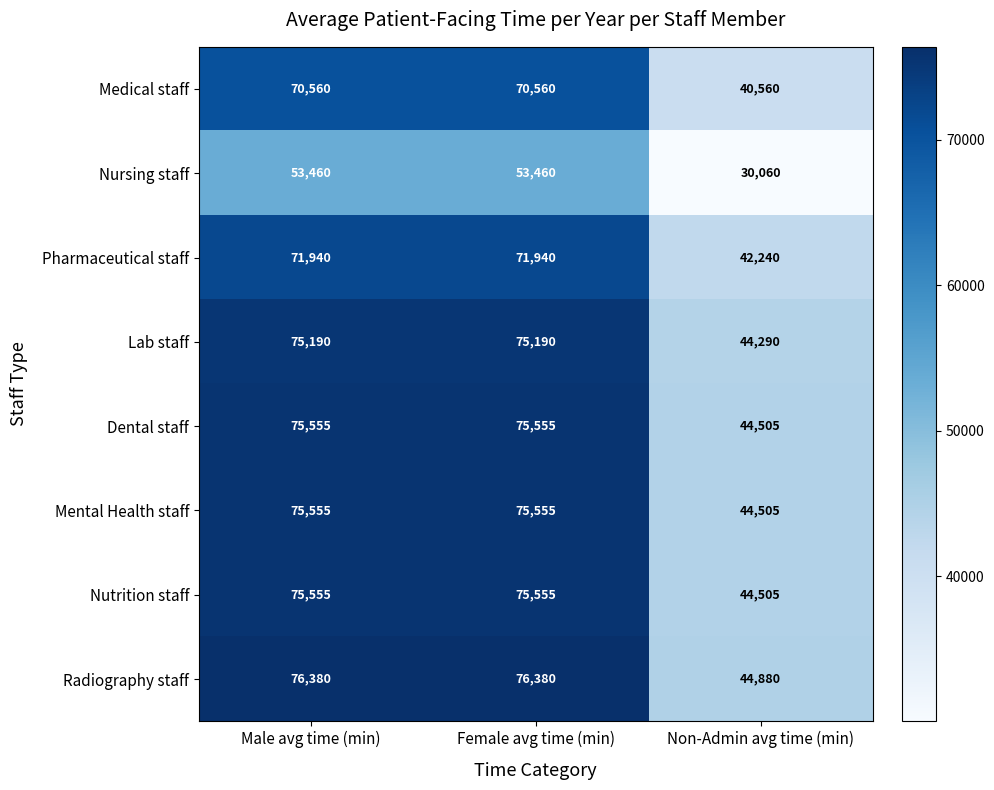

Is it true that Lab staff equals 114104 at Female avg time (min)?

False